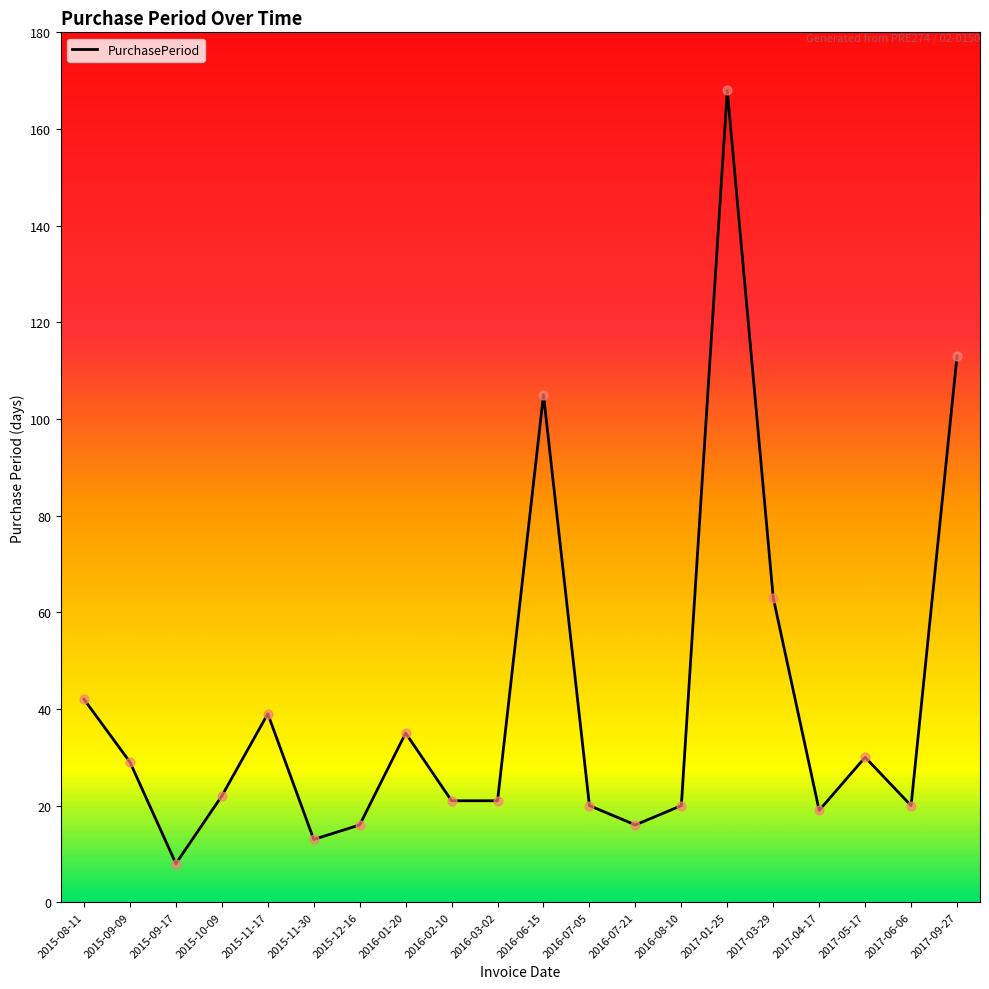

What is the change in value from 2017-01-25 to 2017-09-27?

-55